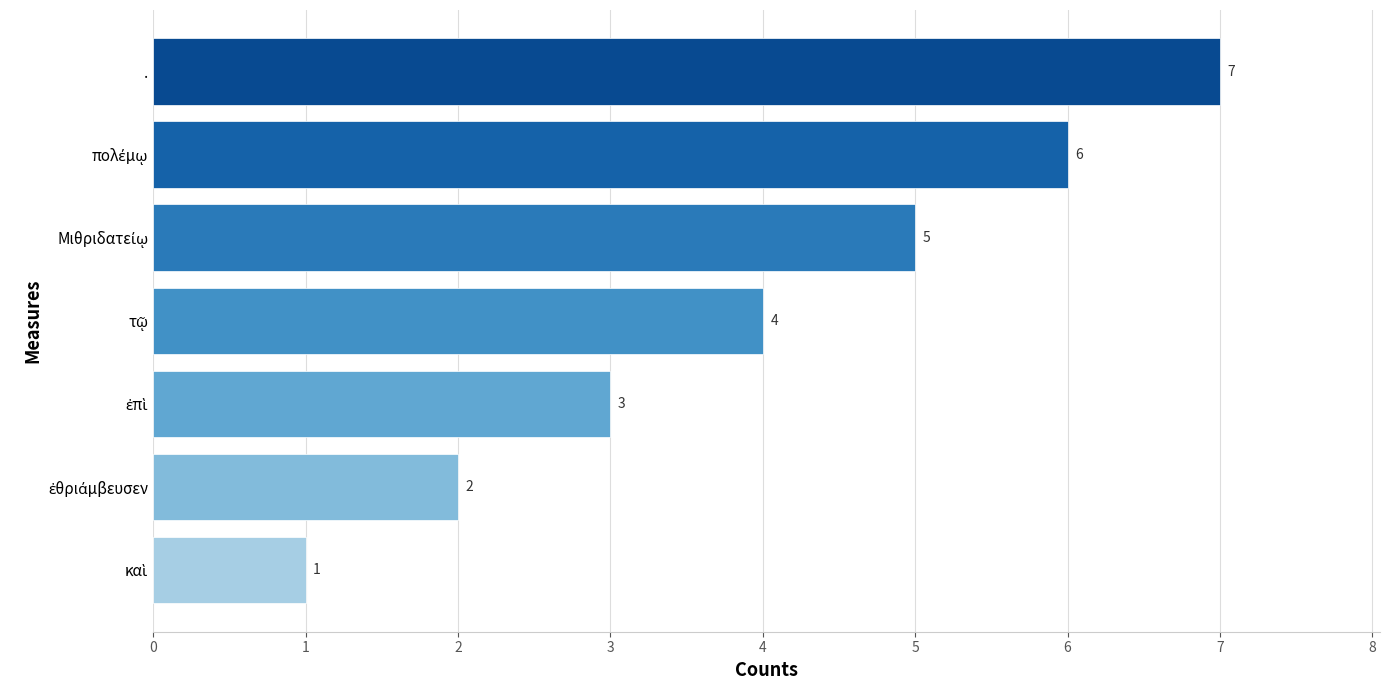

What is the difference between the maximum and minimum values?

6